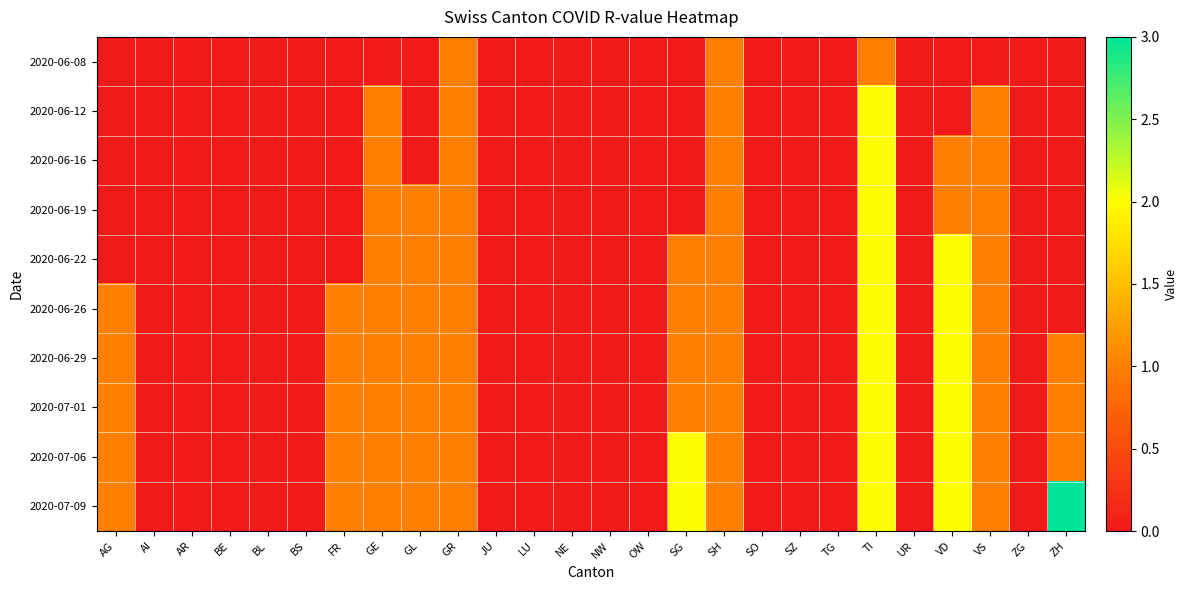

Reading left to right, extract all data points from this chart.

2020-06-08: AG=0	AI=0	AR=0	BE=0	BL=0	BS=0	FR=0	GE=0	GL=0	GR=1	JU=0	LU=0	NE=0	NW=0	OW=0	SG=0	SH=1	SO=0	SZ=0	TG=0	TI=1	UR=0	VD=0	VS=0	ZG=0	ZH=0
2020-06-12: AG=0	AI=0	AR=0	BE=0	BL=0	BS=0	FR=0	GE=1	GL=0	GR=1	JU=0	LU=0	NE=0	NW=0	OW=0	SG=0	SH=1	SO=0	SZ=0	TG=0	TI=2	UR=0	VD=0	VS=1	ZG=0	ZH=0
2020-06-16: AG=0	AI=0	AR=0	BE=0	BL=0	BS=0	FR=0	GE=1	GL=0	GR=1	JU=0	LU=0	NE=0	NW=0	OW=0	SG=0	SH=1	SO=0	SZ=0	TG=0	TI=2	UR=0	VD=1	VS=1	ZG=0	ZH=0
2020-06-19: AG=0	AI=0	AR=0	BE=0	BL=0	BS=0	FR=0	GE=1	GL=1	GR=1	JU=0	LU=0	NE=0	NW=0	OW=0	SG=0	SH=1	SO=0	SZ=0	TG=0	TI=2	UR=0	VD=1	VS=1	ZG=0	ZH=0
2020-06-22: AG=0	AI=0	AR=0	BE=0	BL=0	BS=0	FR=0	GE=1	GL=1	GR=1	JU=0	LU=0	NE=0	NW=0	OW=0	SG=1	SH=1	SO=0	SZ=0	TG=0	TI=2	UR=0	VD=2	VS=1	ZG=0	ZH=0
2020-06-26: AG=1	AI=0	AR=0	BE=0	BL=0	BS=0	FR=1	GE=1	GL=1	GR=1	JU=0	LU=0	NE=0	NW=0	OW=0	SG=1	SH=1	SO=0	SZ=0	TG=0	TI=2	UR=0	VD=2	VS=1	ZG=0	ZH=0
2020-06-29: AG=1	AI=0	AR=0	BE=0	BL=0	BS=0	FR=1	GE=1	GL=1	GR=1	JU=0	LU=0	NE=0	NW=0	OW=0	SG=1	SH=1	SO=0	SZ=0	TG=0	TI=2	UR=0	VD=2	VS=1	ZG=0	ZH=1
2020-07-01: AG=1	AI=0	AR=0	BE=0	BL=0	BS=0	FR=1	GE=1	GL=1	GR=1	JU=0	LU=0	NE=0	NW=0	OW=0	SG=1	SH=1	SO=0	SZ=0	TG=0	TI=2	UR=0	VD=2	VS=1	ZG=0	ZH=1
2020-07-06: AG=1	AI=0	AR=0	BE=0	BL=0	BS=0	FR=1	GE=1	GL=1	GR=1	JU=0	LU=0	NE=0	NW=0	OW=0	SG=2	SH=1	SO=0	SZ=0	TG=0	TI=2	UR=0	VD=2	VS=1	ZG=0	ZH=1
2020-07-09: AG=1	AI=0	AR=0	BE=0	BL=0	BS=0	FR=1	GE=1	GL=1	GR=1	JU=0	LU=0	NE=0	NW=0	OW=0	SG=2	SH=1	SO=0	SZ=0	TG=0	TI=2	UR=0	VD=2	VS=1	ZG=0	ZH=3